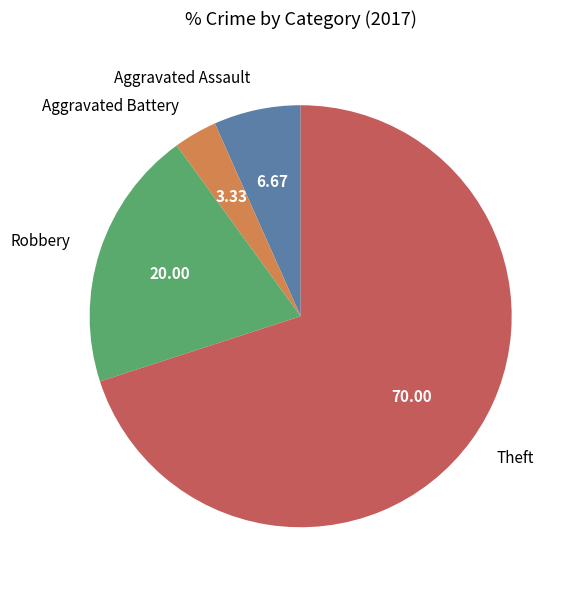

Approximately how many times larger is the value at Robbery compared to Aggravated Battery?

6.0